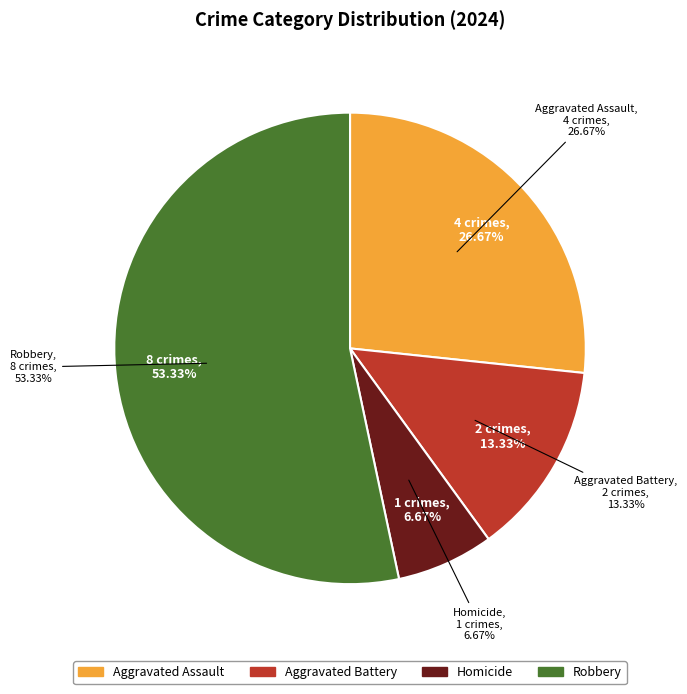

Which slice is the smallest?

Homicide